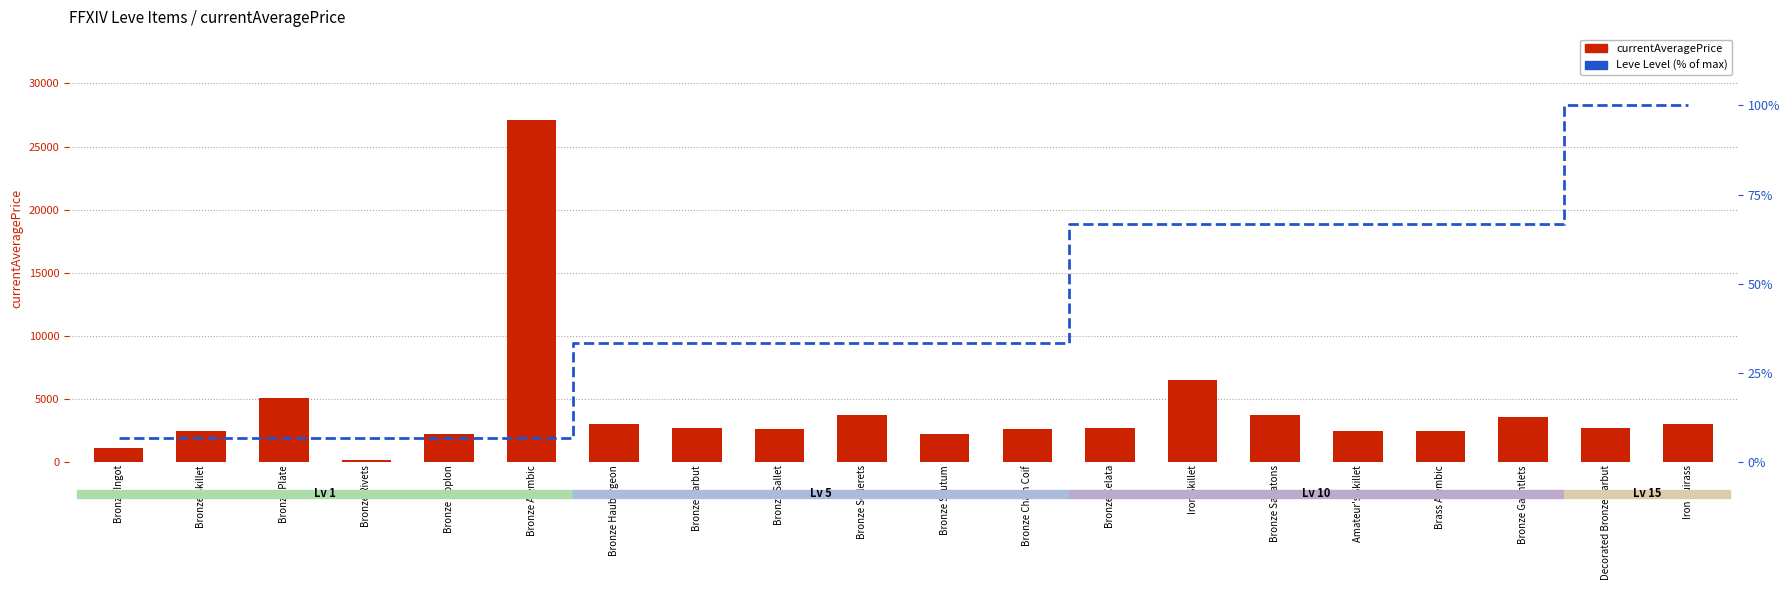

The value of currentAveragePrice at Bronze Alembic is 12763.6. True or false?

False